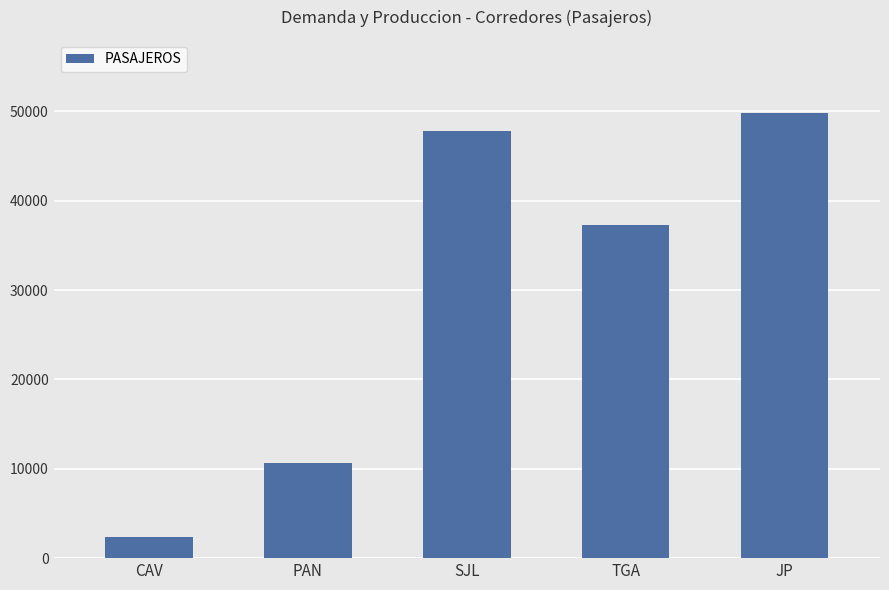

What is the ratio of the value at JP to the value at CAV?

21.0